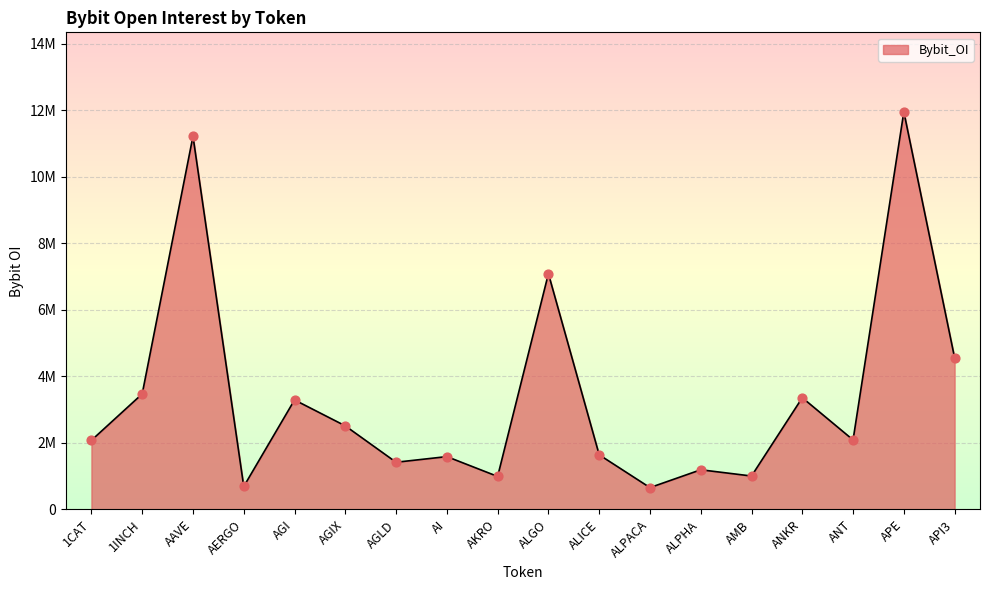

What is the ratio of the value at AERGO to the value at AAVE?

0.1